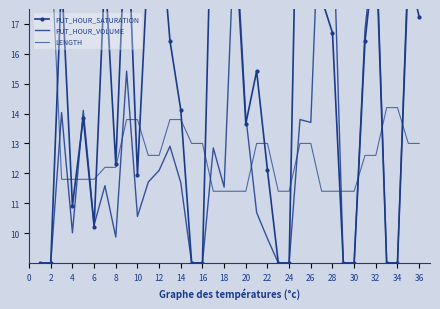

What is the difference between the maximum and minimum values in the PUT_HOUR_VOLUME series?

13.9